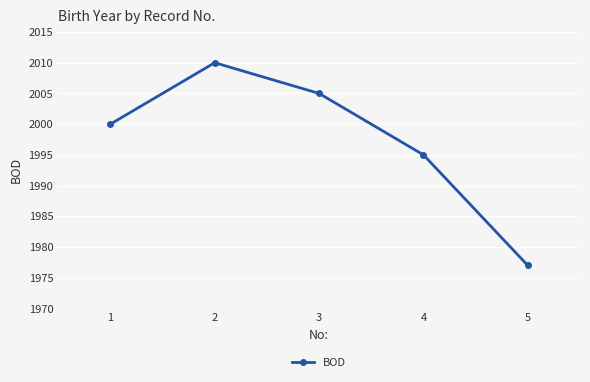

What is the sum of the values at 5 and 1?

3977